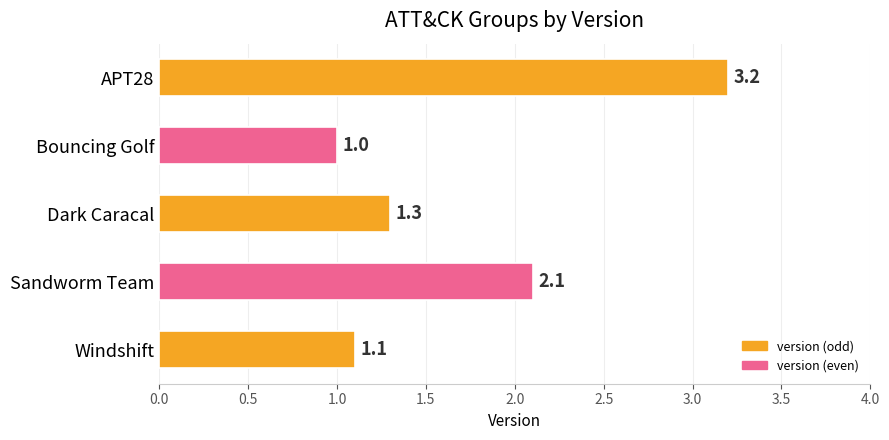

What position from the top is Dark Caracal?

3